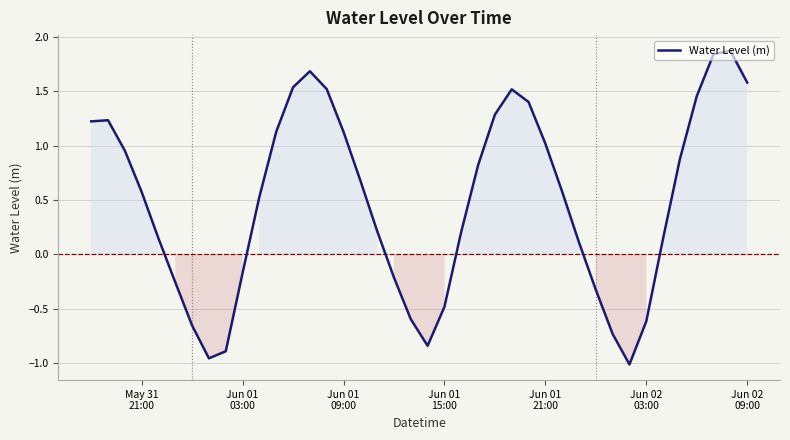

What is the difference between the maximum and minimum values?

2.9